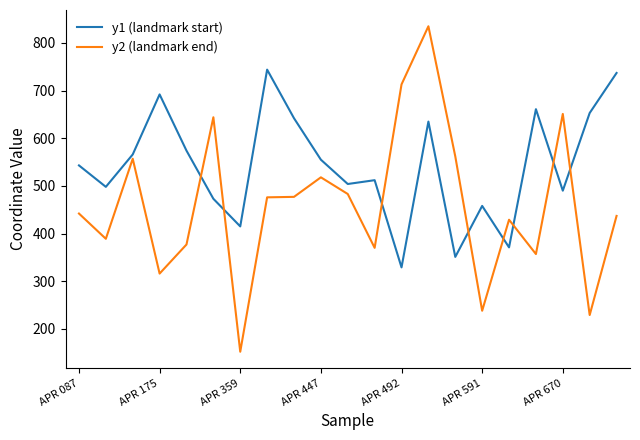

List the series in order of their overall mean, lowest first.

y2 (landmark end), y1 (landmark start)